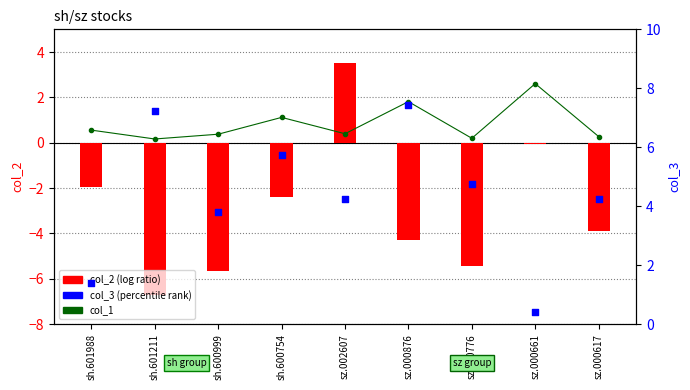

What are all the series names shown in the legend?

col_1, col_2 (log ratio), col_3 (percentile rank)